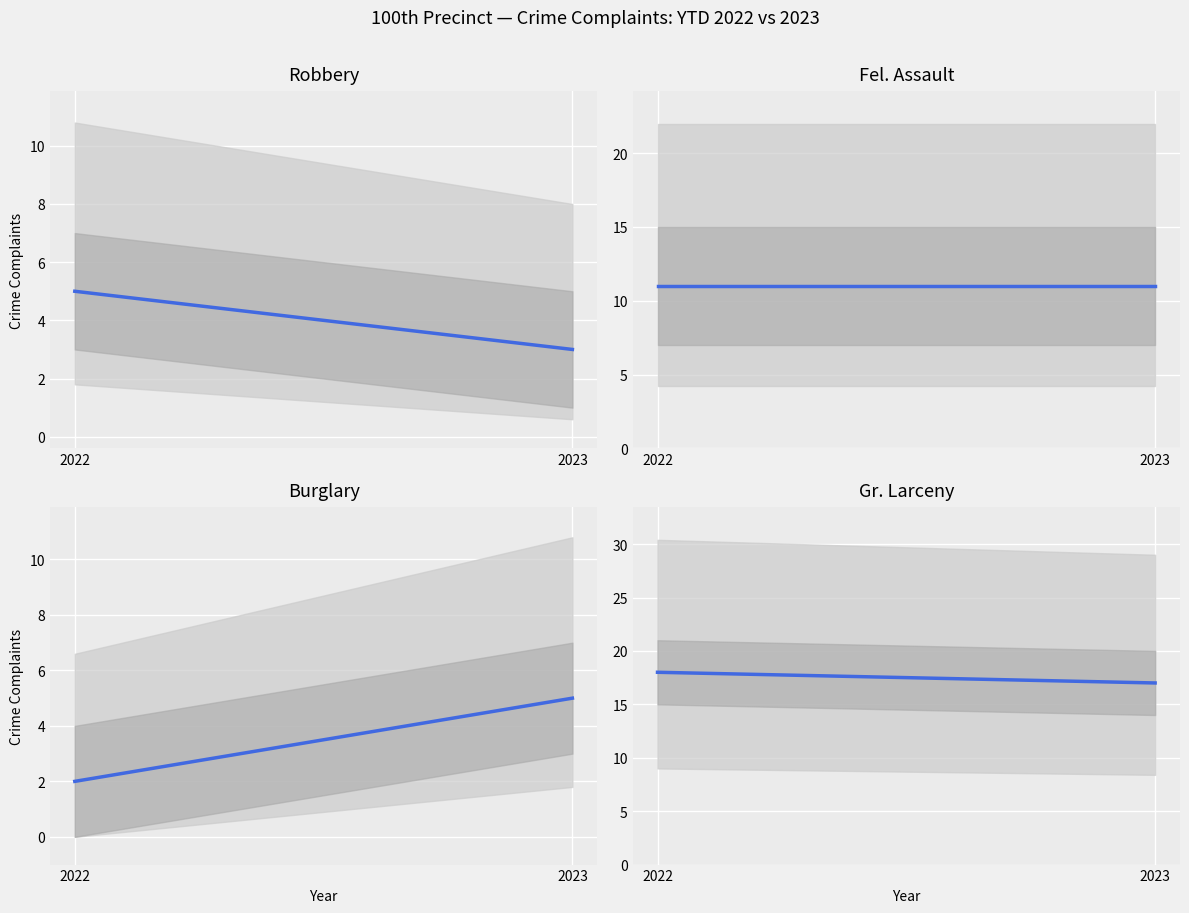

At which label does Robbery reach its minimum?

2023